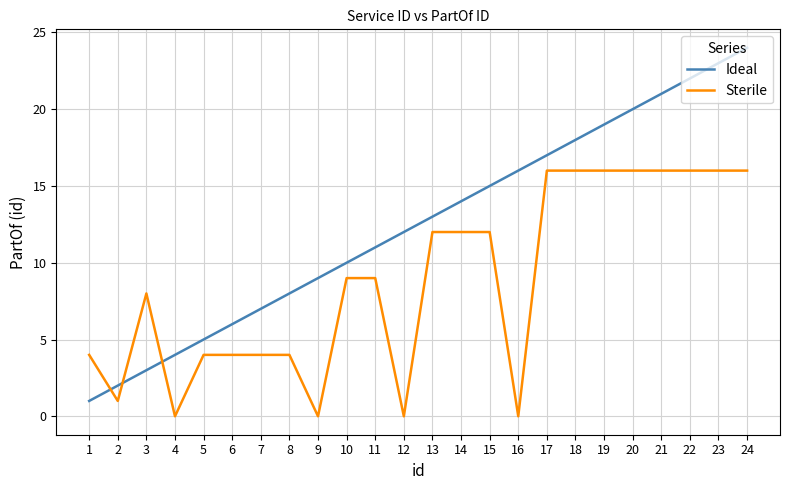

Where is Sterile nearest to the value 8?

3